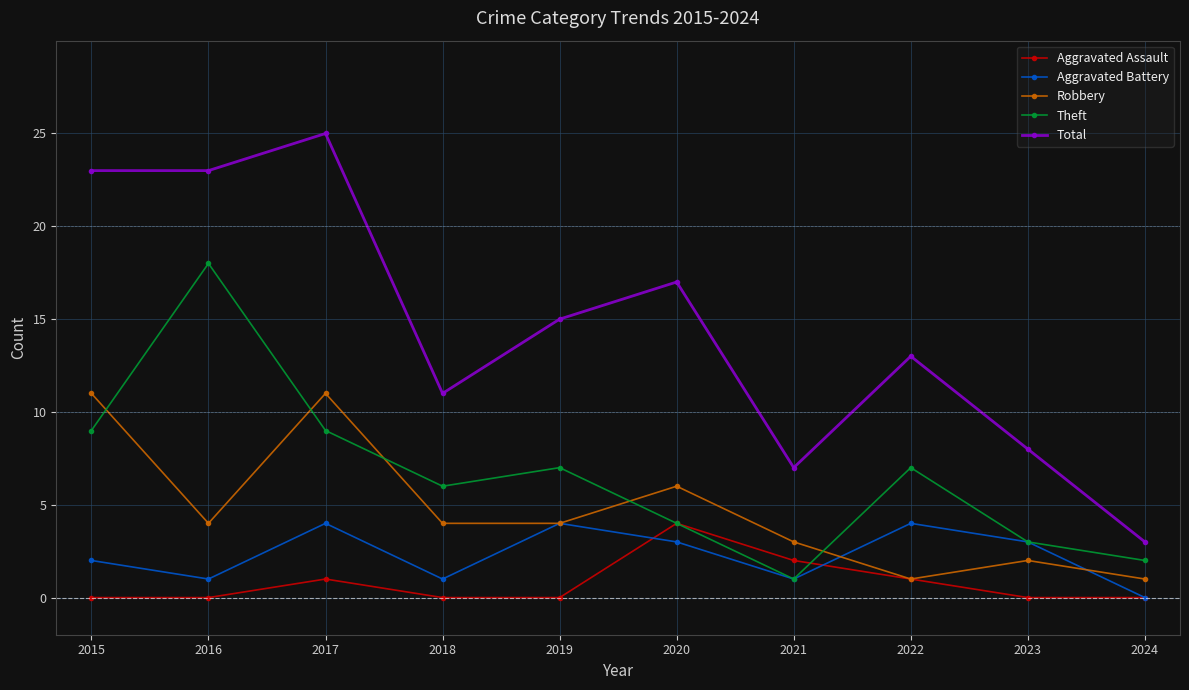

The value of Aggravated Battery at 2024 is 0. True or false?

True